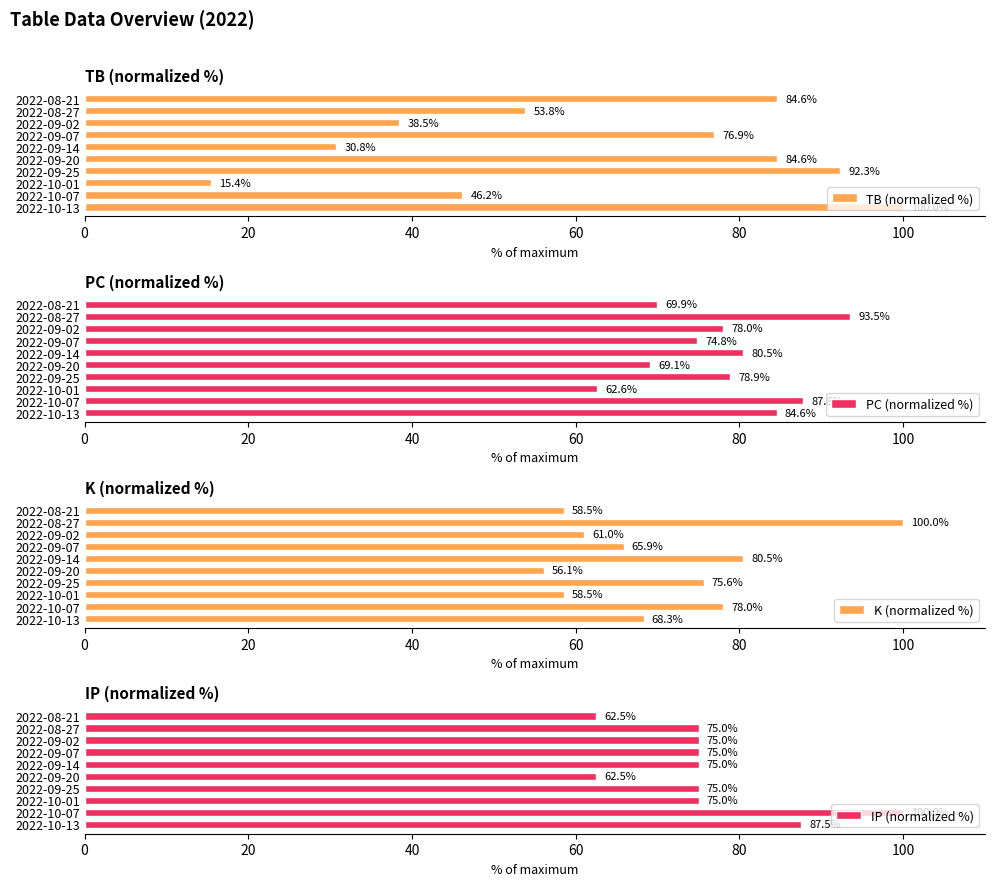

What is the difference between the maximum and minimum values in the PC (normalized %) series?

30.9